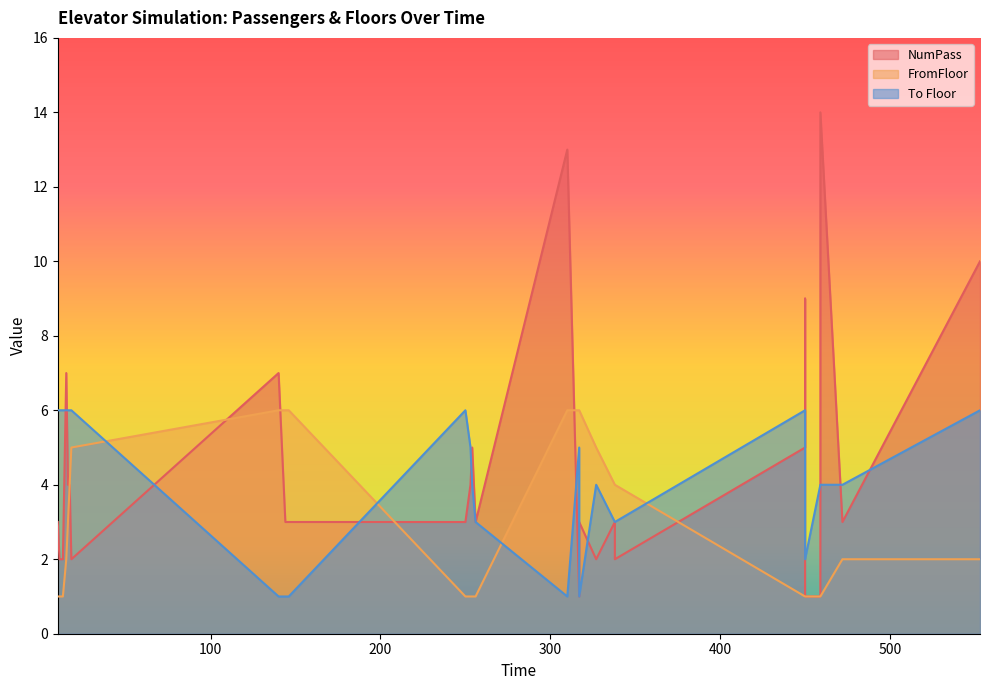

List the series in order of their overall mean, highest first.

NumPass, To Floor, FromFloor